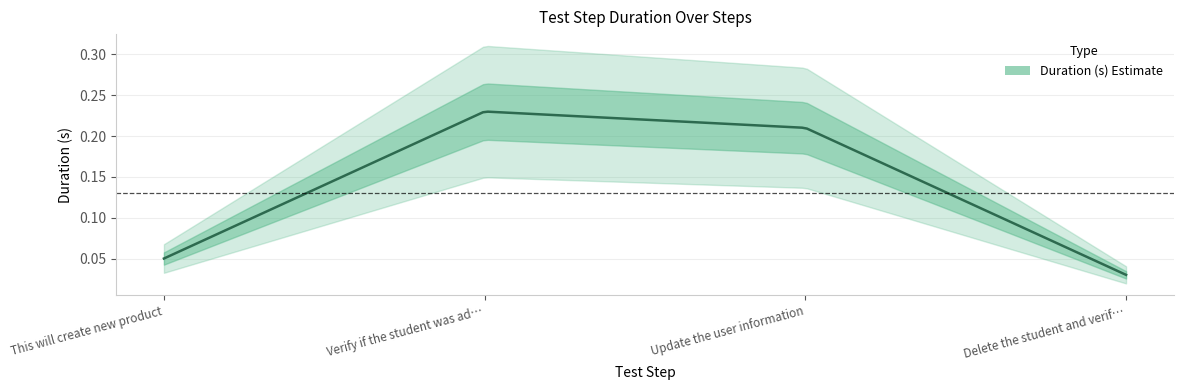

List the labels in order of value, smallest first.

Delete the student and verify, This will create new product, Update the user information, Verify if the student was added